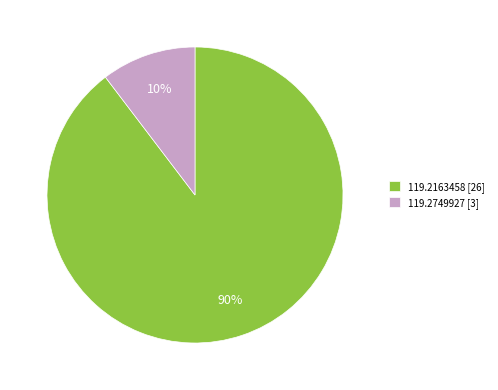

Between 119.2749927 [3] and 119.2163458 [26], which is larger?

119.2163458 [26]